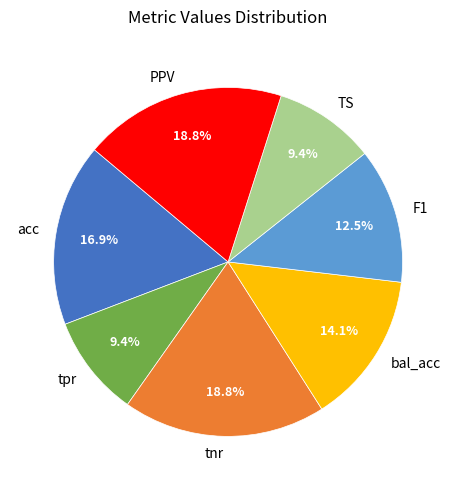

Combined, what portion of the pie is PPV and tnr?

37.6%